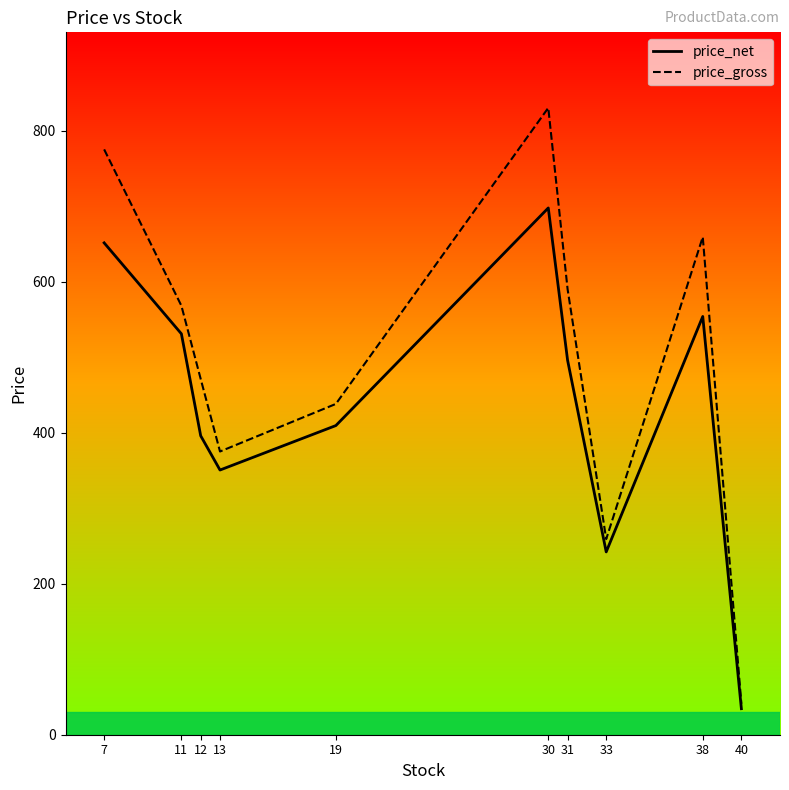

Where is the first local maximum for price_gross?

30